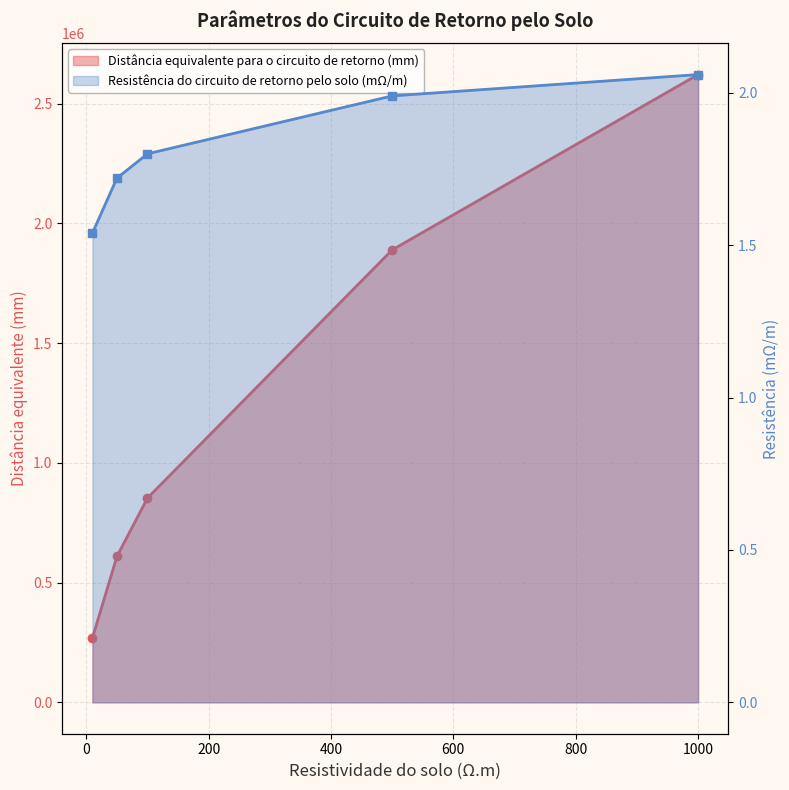

Count the Distância equivalente para o circuito de retorno (mm) values in the range 609600 to 1889800.

3